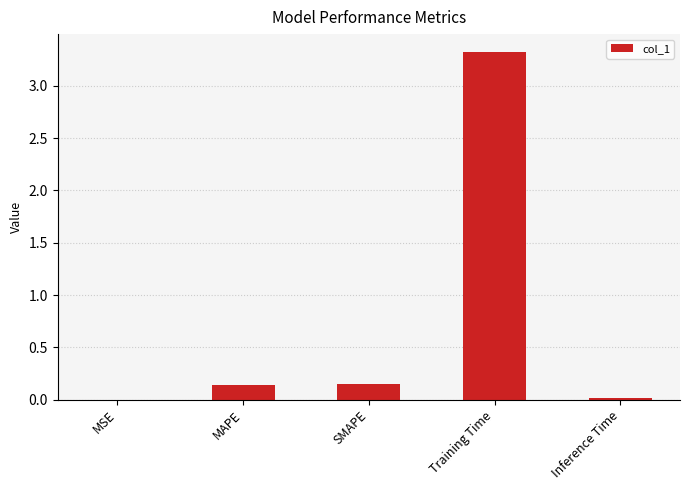

Is it true that the value at MSE is 0.0?

True